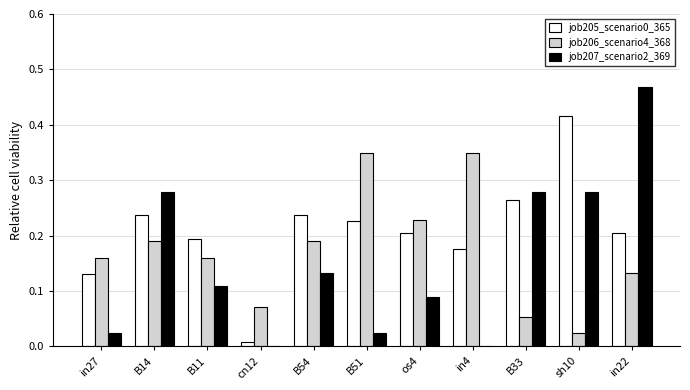

The job207_scenario2_369 series shows 0.0 at in27. True or false?

True